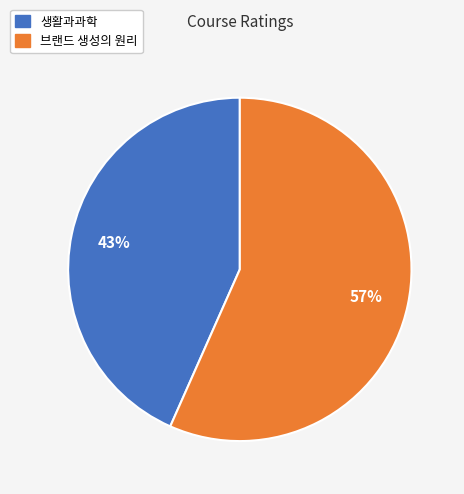

Is the sum of 생활과과학 and 브랜드 생성의 원리 greater than half?

Yes